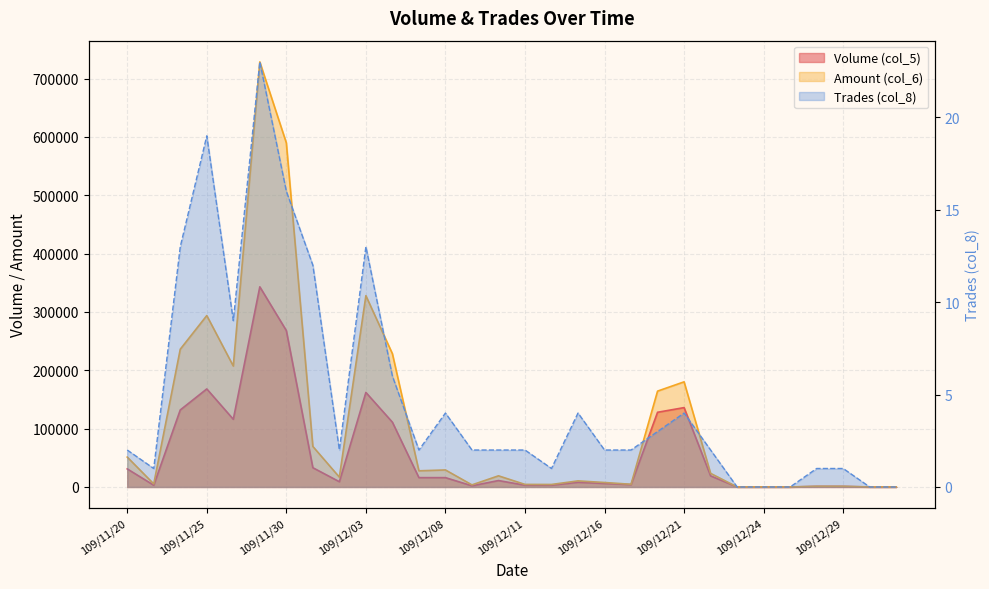

True or false: Volume (col_5) and Amount (col_6) intersect in this chart.

False